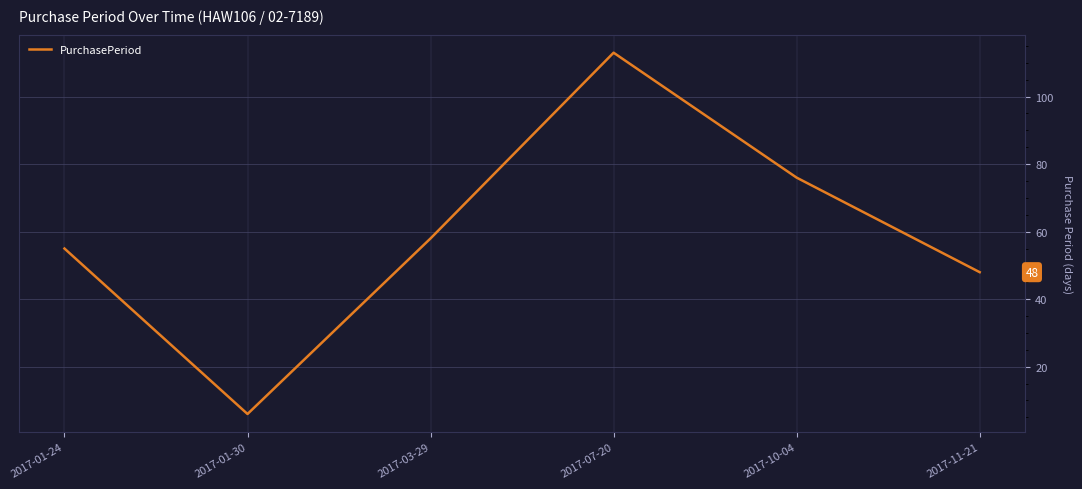

At which category does the data reach its first local peak?

2017-07-20